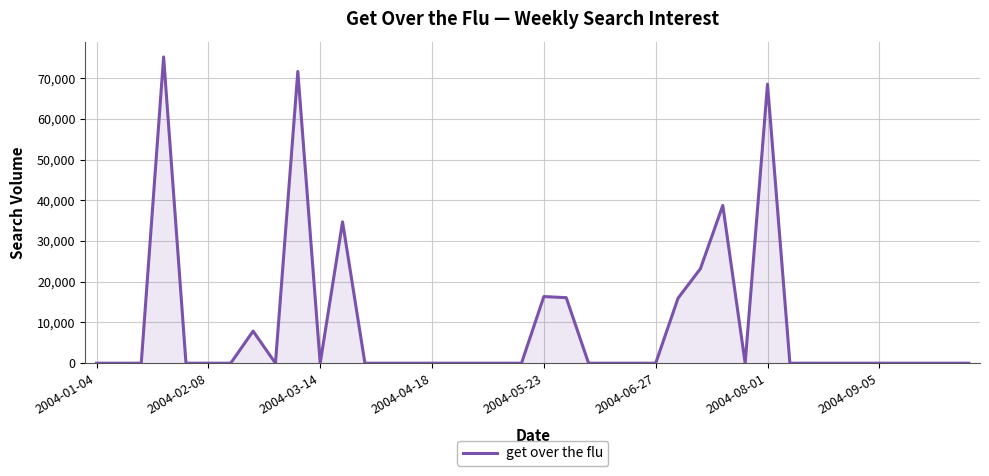

What is the difference between the maximum and minimum values?

75227.6